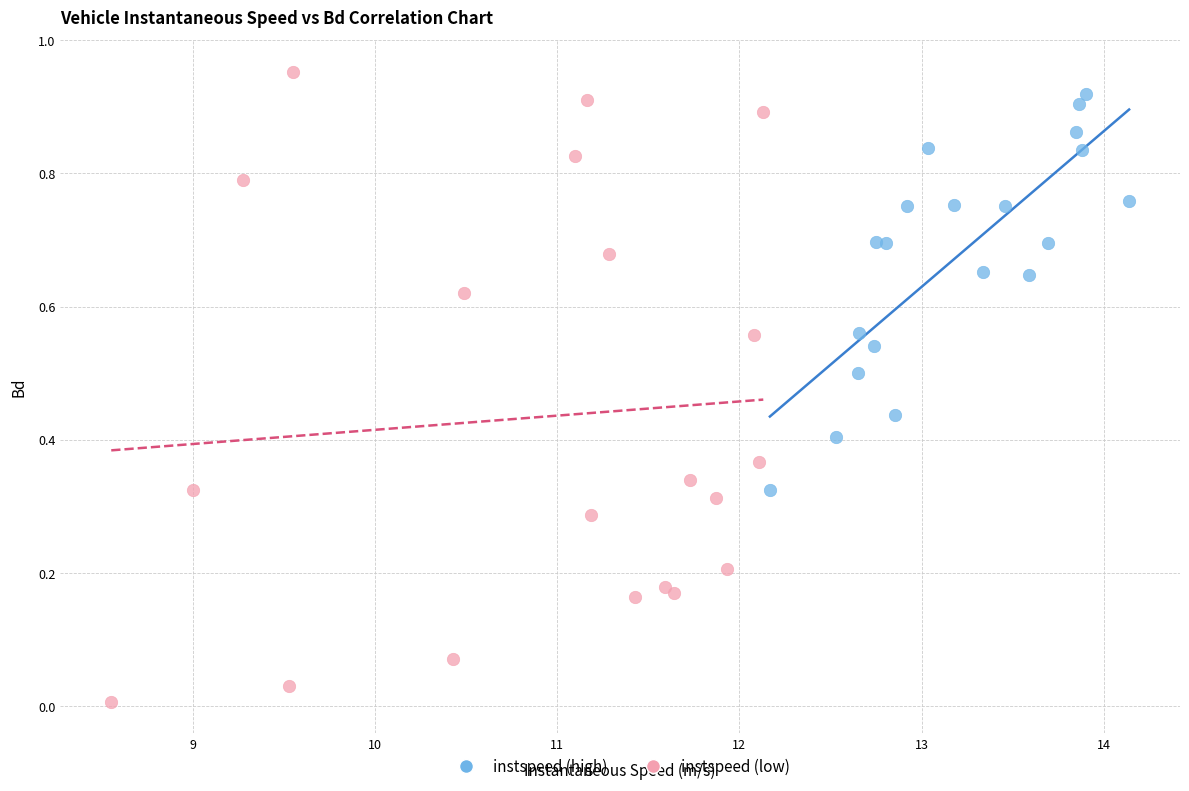

What are all the series names shown in the legend?

instspeed (high), instspeed (low)